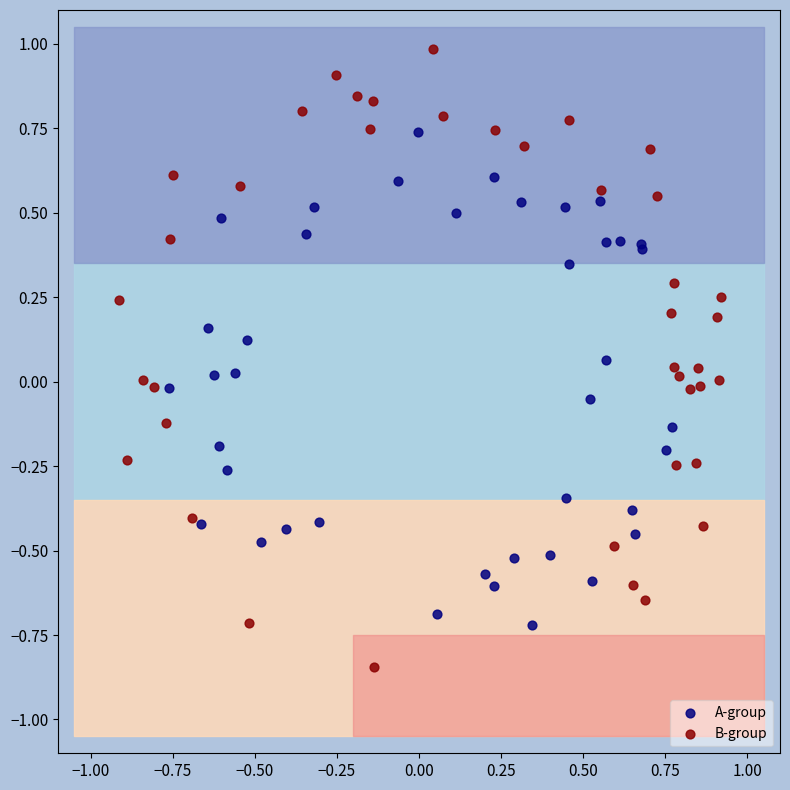

What are all the series names shown in the legend?

A-group, B-group